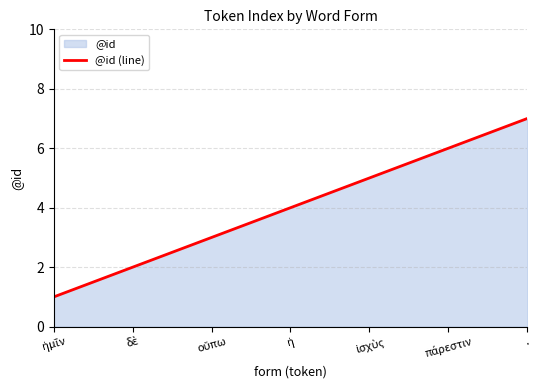

Does the chart display data point markers on the line(s)?

No